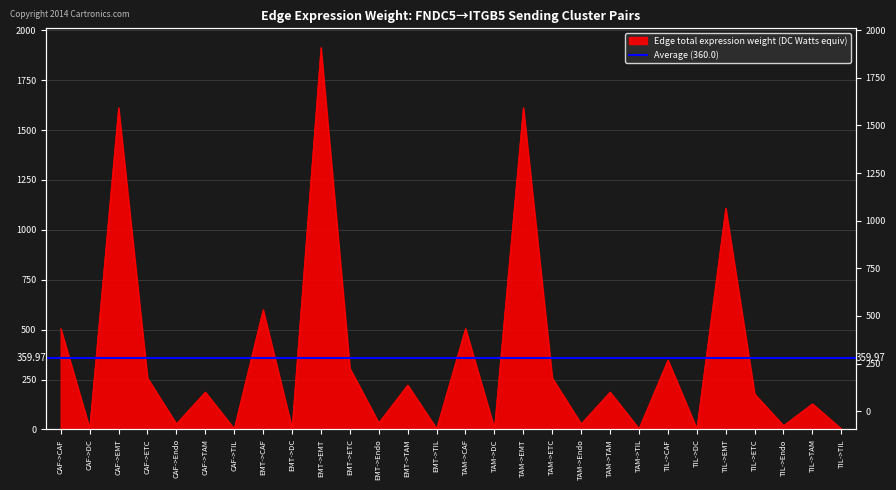

Rank the categories by value from highest to lowest.

EMT->EMT, TAM->EMT, CAF->EMT, TIL->EMT, EMT->CAF, TAM->CAF, CAF->CAF, TIL->CAF, EMT->ETC, TAM->ETC, CAF->ETC, EMT->TAM, TAM->TAM, CAF->TAM, TIL->ETC, TIL->TAM, EMT->Endo, TAM->Endo, CAF->Endo, TIL->Endo, EMT->DC, TAM->DC, CAF->DC, EMT->TIL, TIL->DC, TAM->TIL, CAF->TIL, TIL->TIL